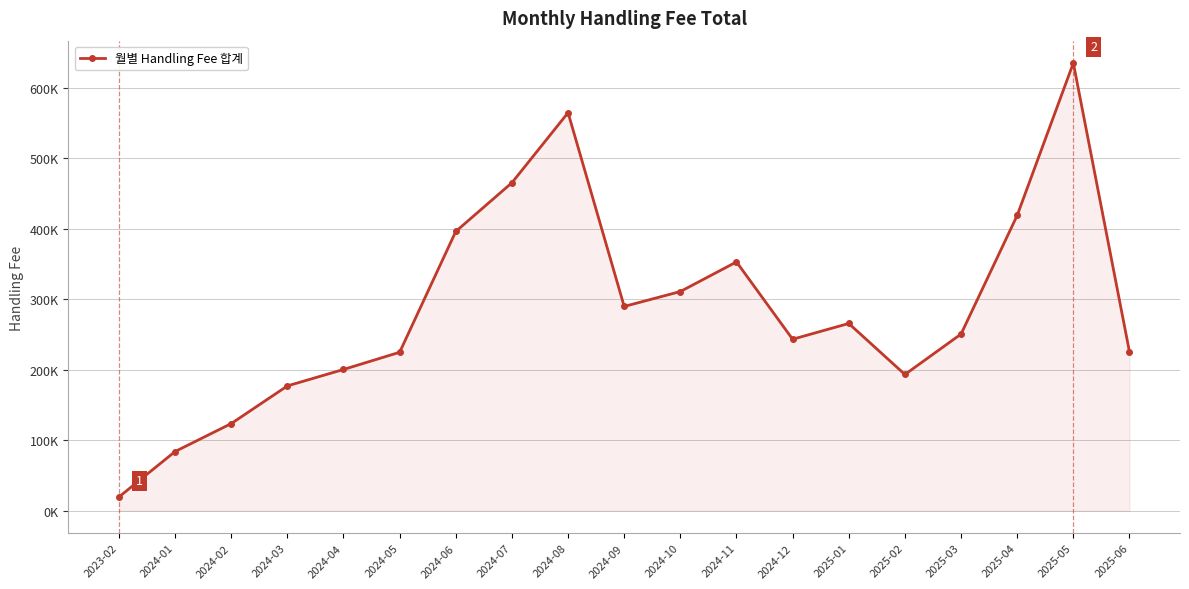

True or false: the data has more than 0 interior local peaks.

True